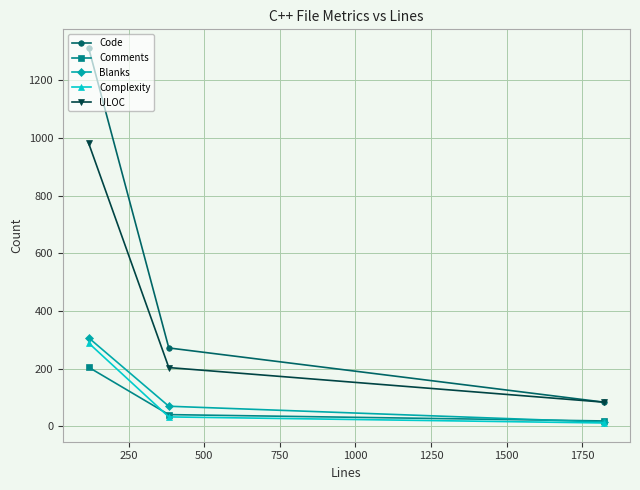

Does the chart display data point markers on the line(s)?

Yes